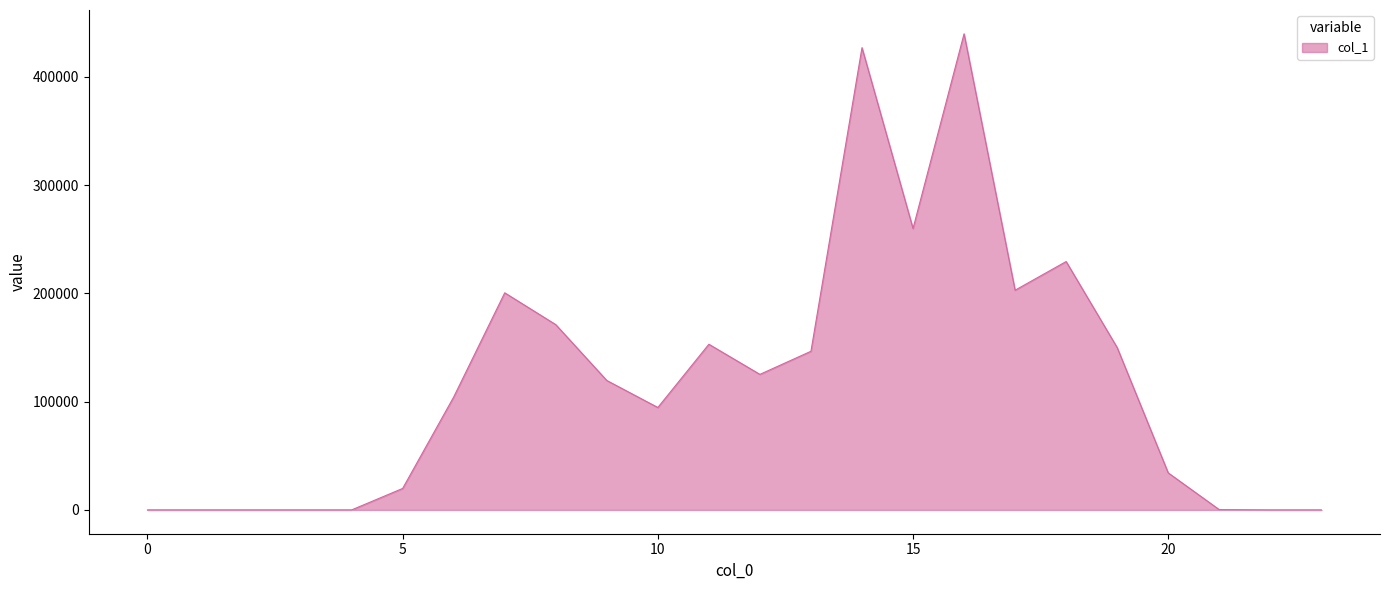

What is the difference between the maximum and minimum values?

439613.3